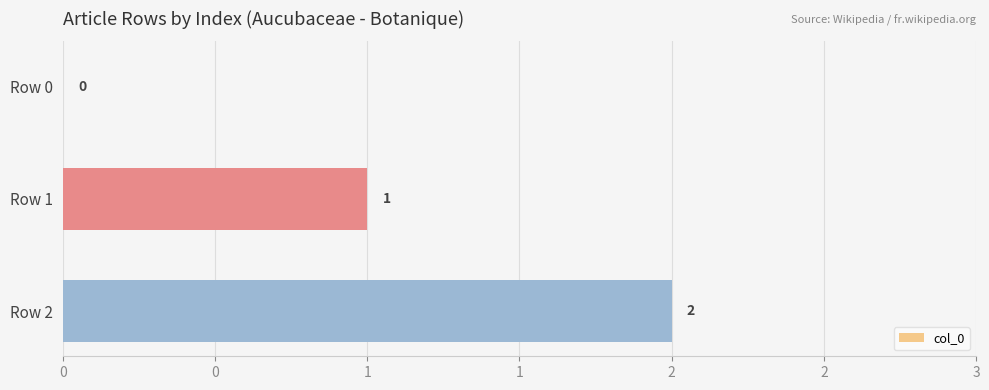

Are the bars horizontal?

Yes